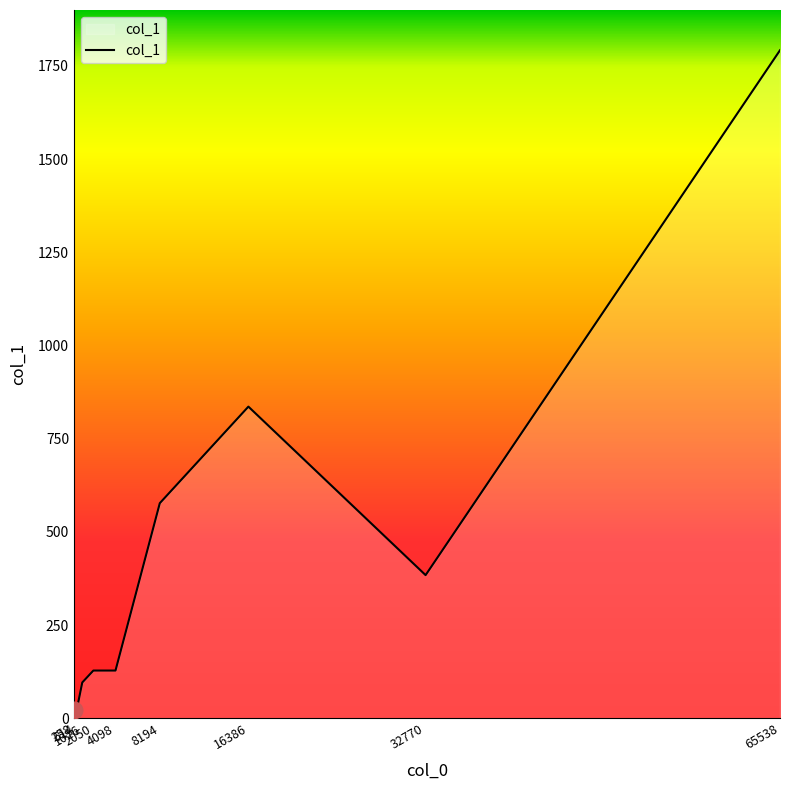

What is the maximum value shown in the chart?

1792